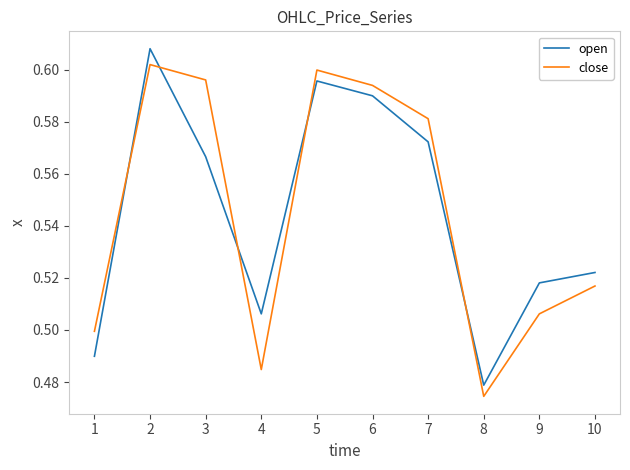

Which category has the highest value in the open series?

2